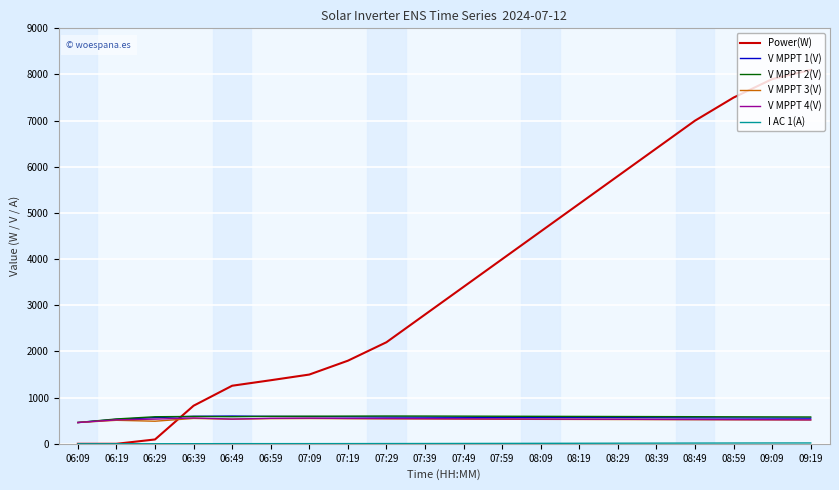

True or false: V MPPT 2(V) and Power(W) intersect in this chart.

True